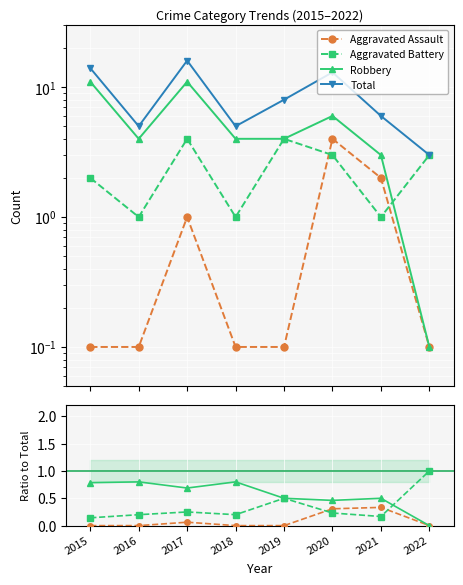

Which label corresponds to the largest value in the chart?

2017